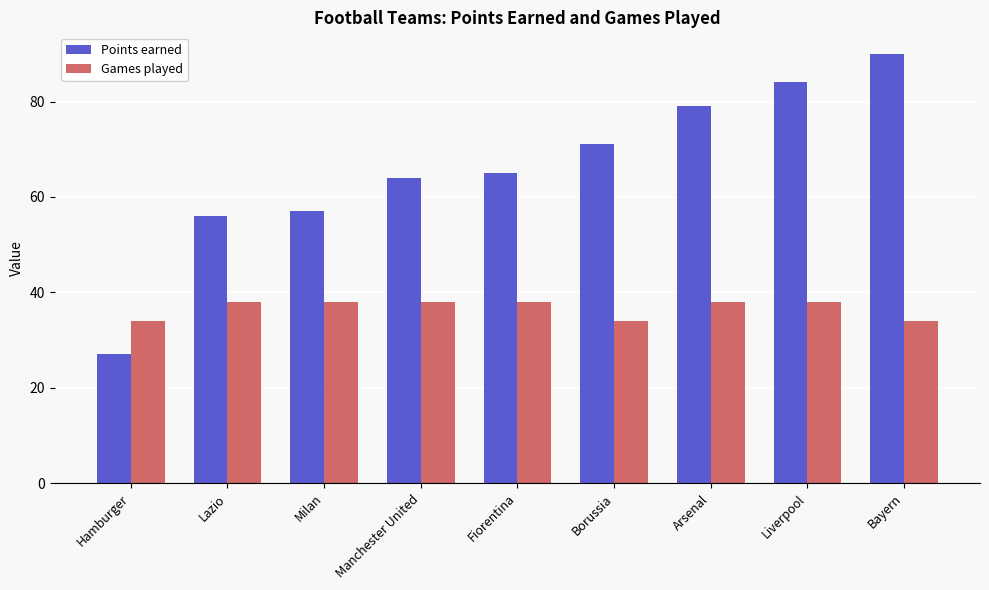

Is it true that Points earned equals 52 at Arsenal?

False